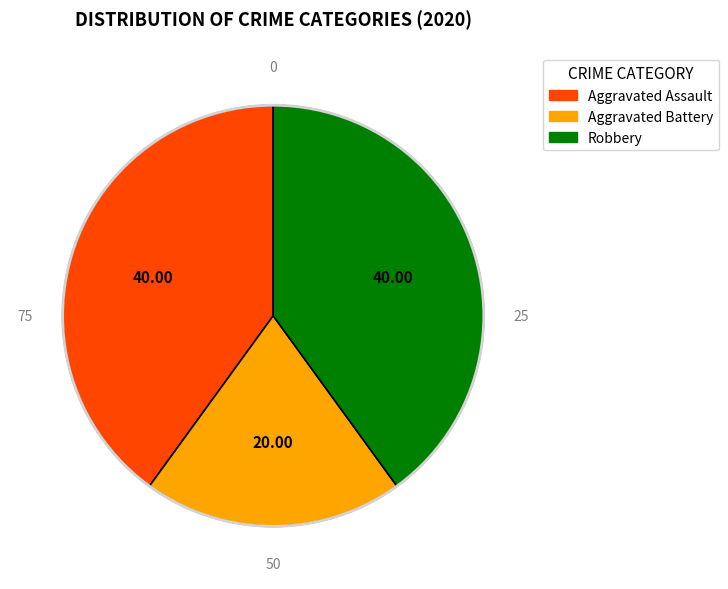

Between Aggravated Battery and Aggravated Assault, which is larger?

Aggravated Assault